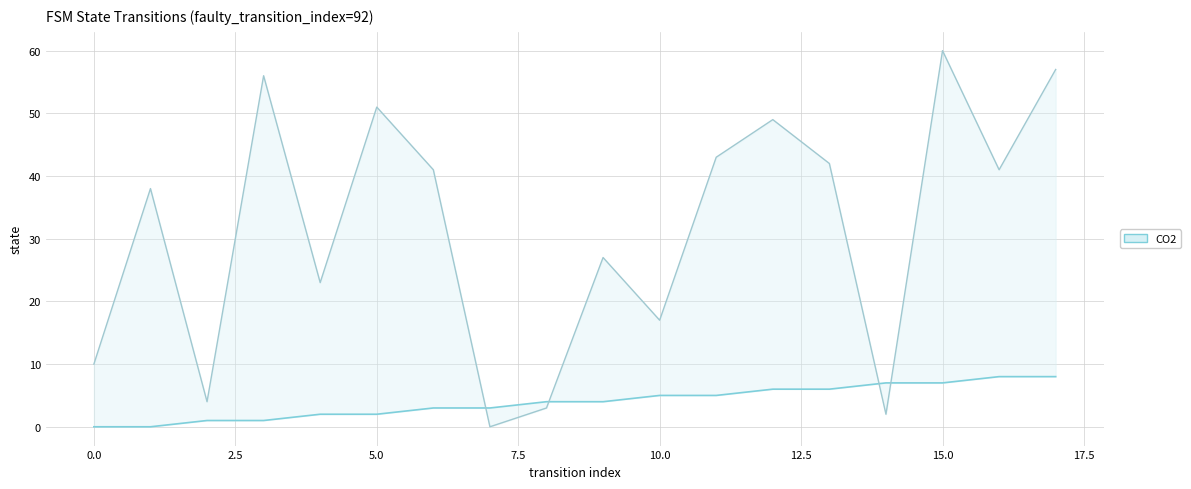

What is the average value of the destination_state series?

31